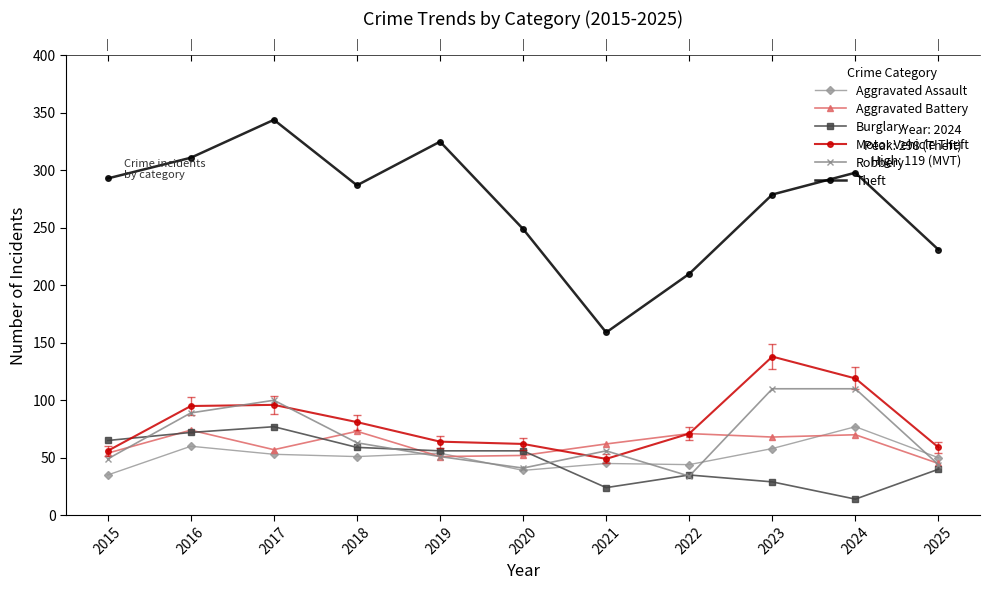

Reading left to right, what are all the values shown in this chart?

Aggravated Assault: 35	60	53	51	54	39	45	44	58	77	50
Aggravated Battery: 54	74	57	73	51	52	62	71	68	70	45
Burglary: 65	72	77	59	56	56	24	35	29	14	40
Motor Vehicle Theft: 56	95	96	81	64	62	49	71	138	119	59
Robbery: 49	89	100	63	51	41	56	34	110	110	44
Theft: 293	311	344	287	325	249	159	210	279	298	231